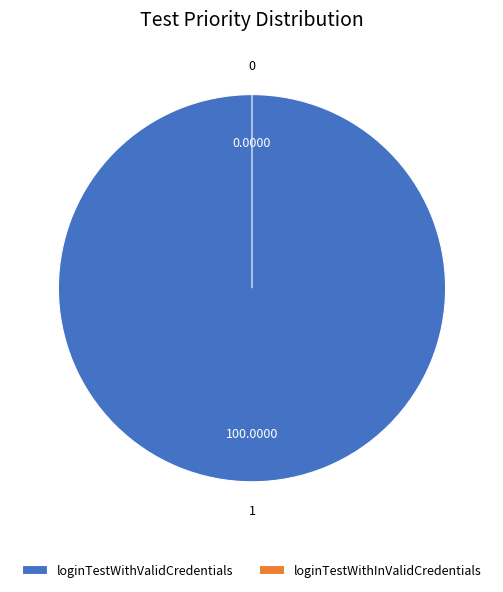

True or false: loginTestWithInValidCredentials accounts for 0% of the total.

True